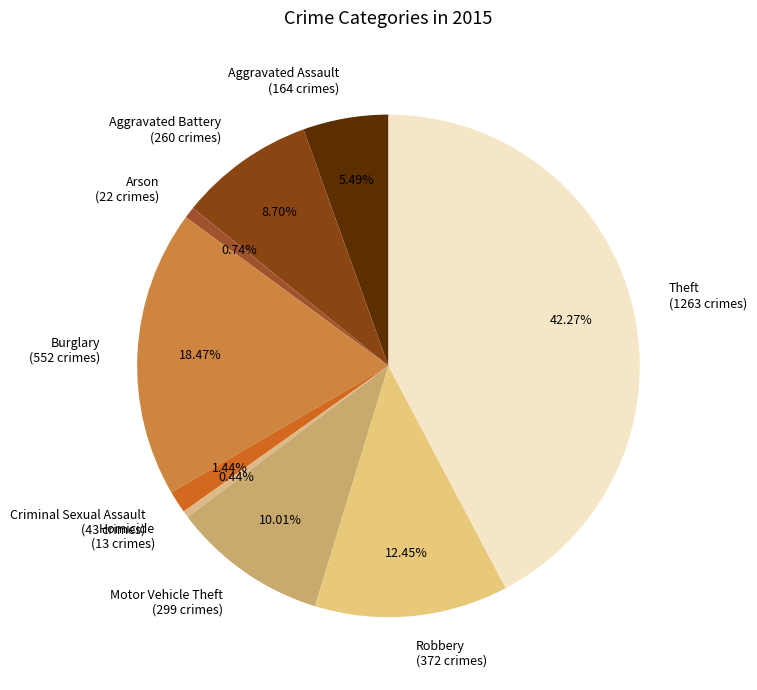

Is the sum of Arson (22 crimes) and Aggravated Assault (164 crimes) greater than half?

No